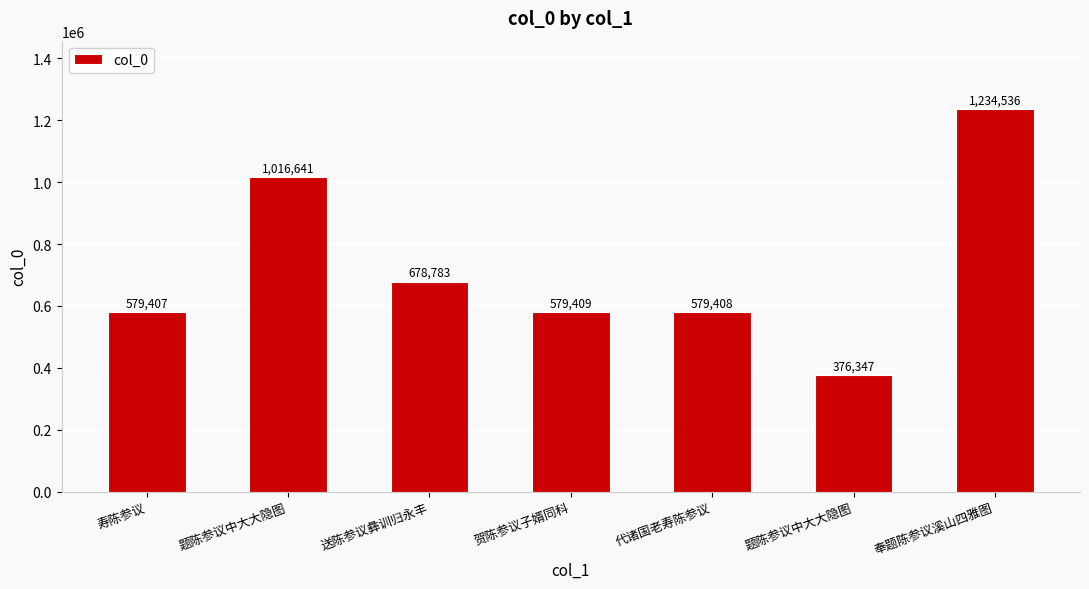

Does the chart contain stacked bars?

No